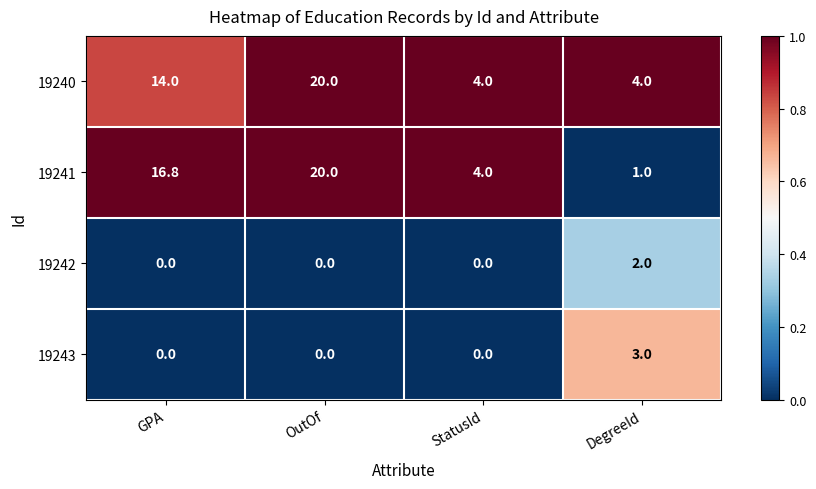

How many series are shown in this chart?

4